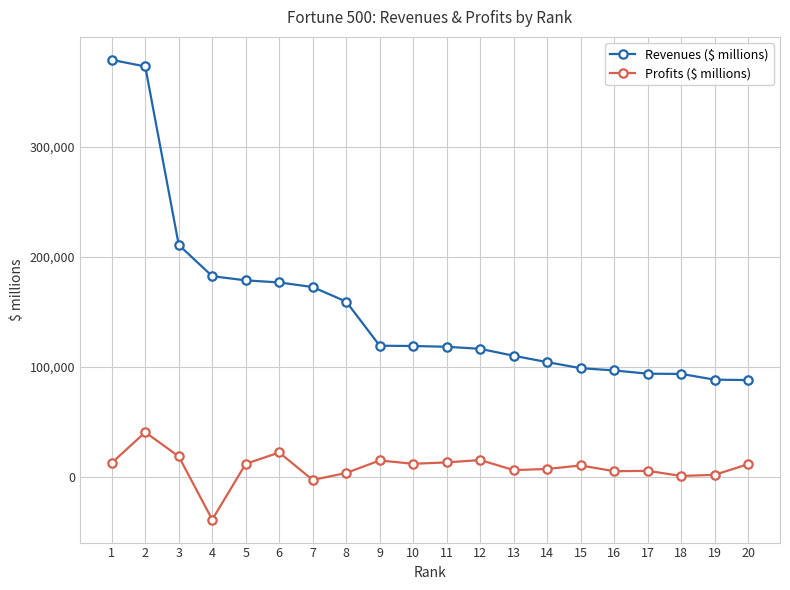

True or false: Revenues ($ millions) and Profits ($ millions) cross at least once.

False